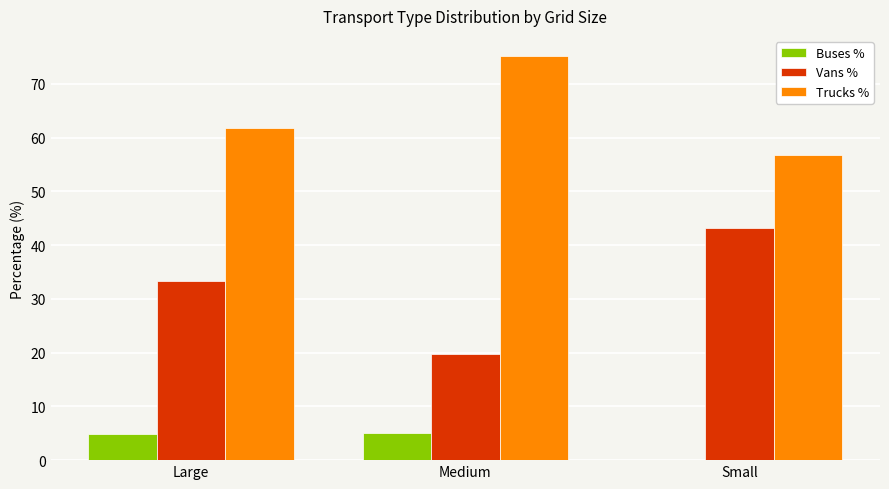

What is the approximate value of Trucks % at Large?

61.8